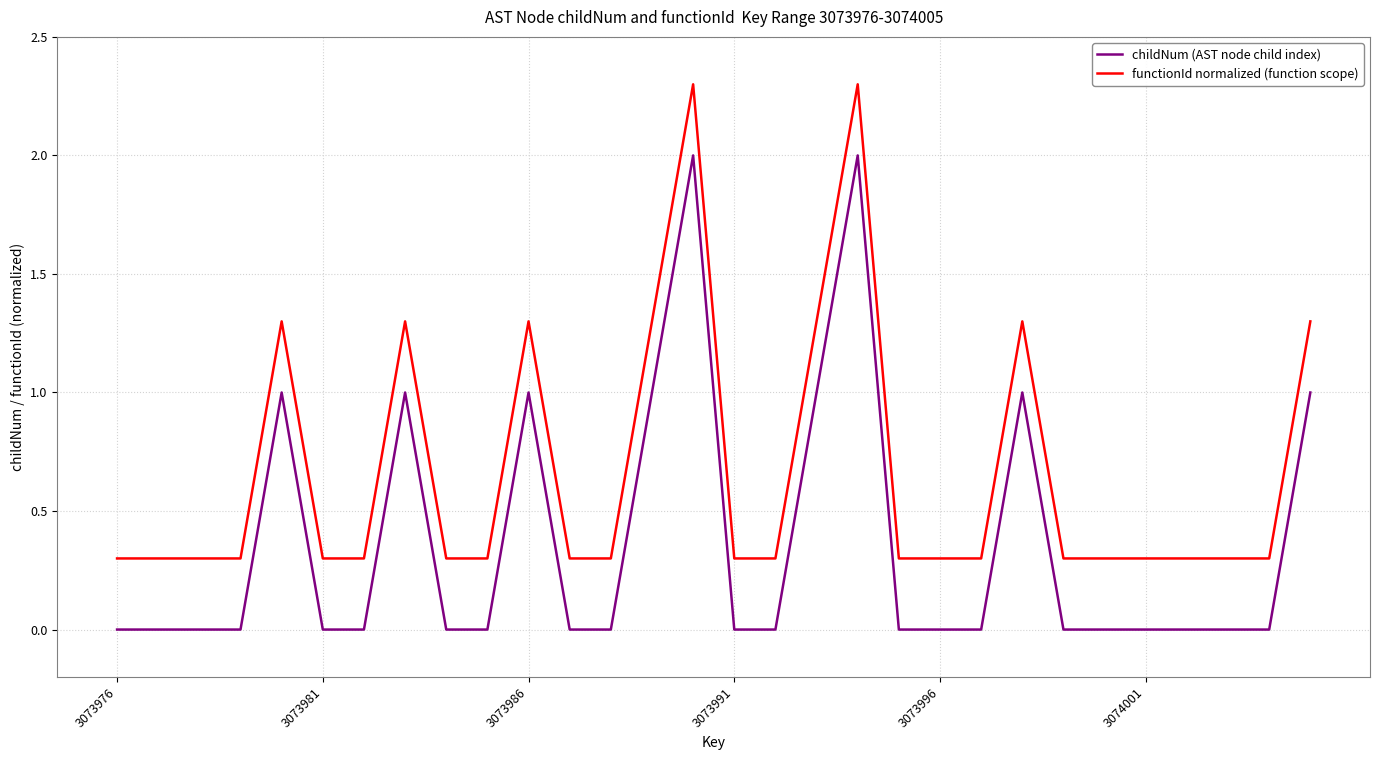

Reading left to right, transcribe all the data shown in this chart.

childNum (AST node child index): 0.0	0.0	0.0	0.0	1.0	0.0	0.0	1.0	0.0	0.0	1.0	0.0	0.0	1.0	2.0	0.0	0.0	1.0	2.0	0.0	0.0	0.0	1.0	0.0	0.0	0.0	0.0	0.0	0.0	1.0
functionId normalized (function scope): 0.3	0.3	0.3	0.3	1.3	0.3	0.3	1.3	0.3	0.3	1.3	0.3	0.3	1.3	2.3	0.3	0.3	1.3	2.3	0.3	0.3	0.3	1.3	0.3	0.3	0.3	0.3	0.3	0.3	1.3